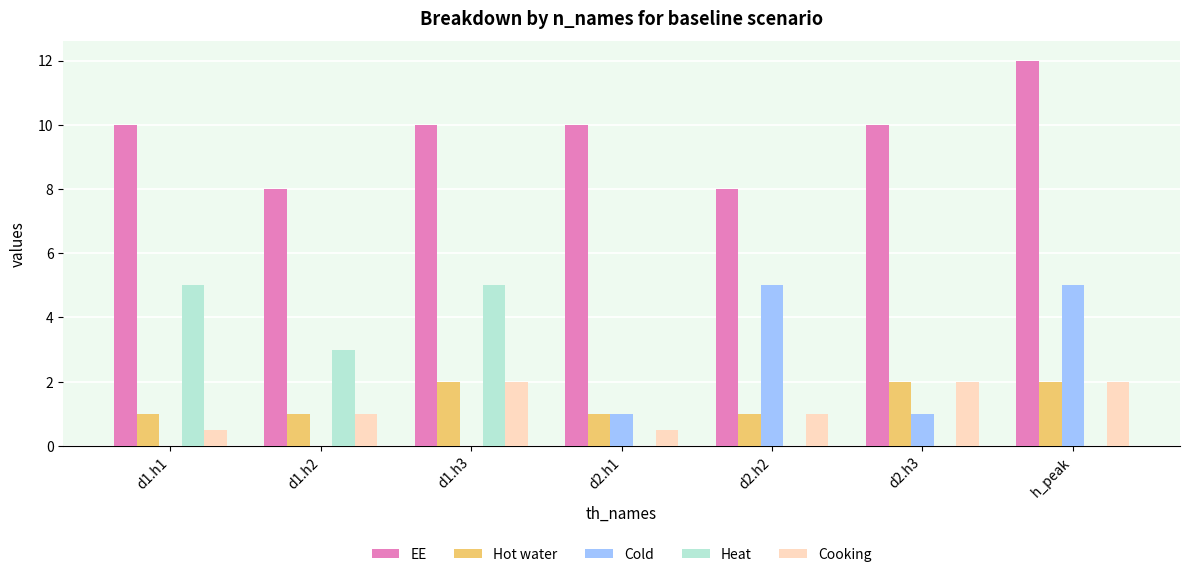

Is the value of Cooking at d2.h1 greater than the value of Cold at d1.h1?

Yes